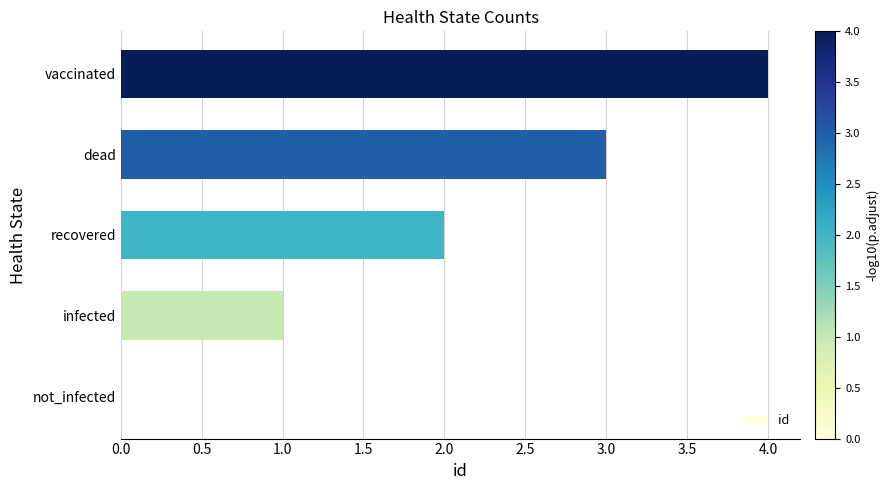

Is it true that the value at vaccinated is 2?

False